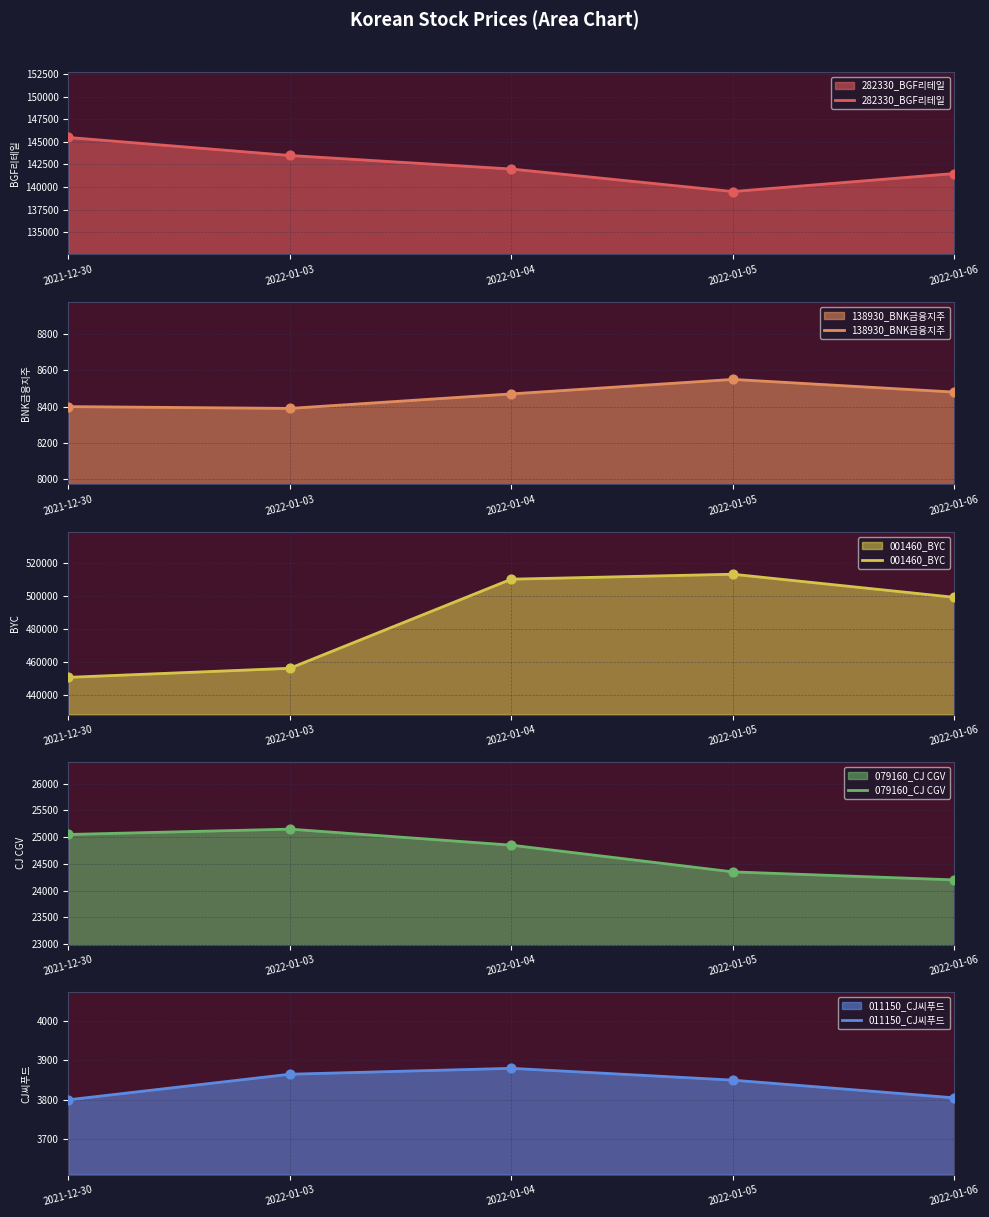

Which series reaches the minimum Y coordinate?

011150_CJ씨푸드